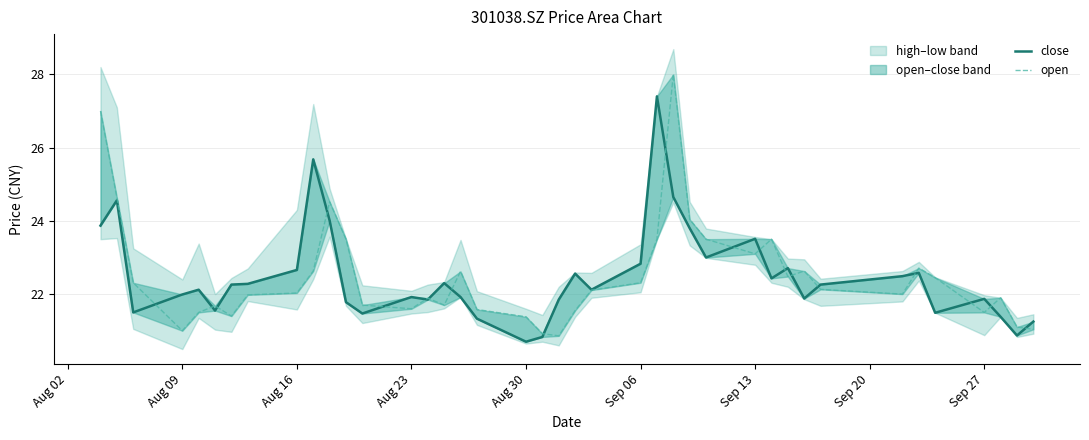

What is the maximum value for open?

28.0